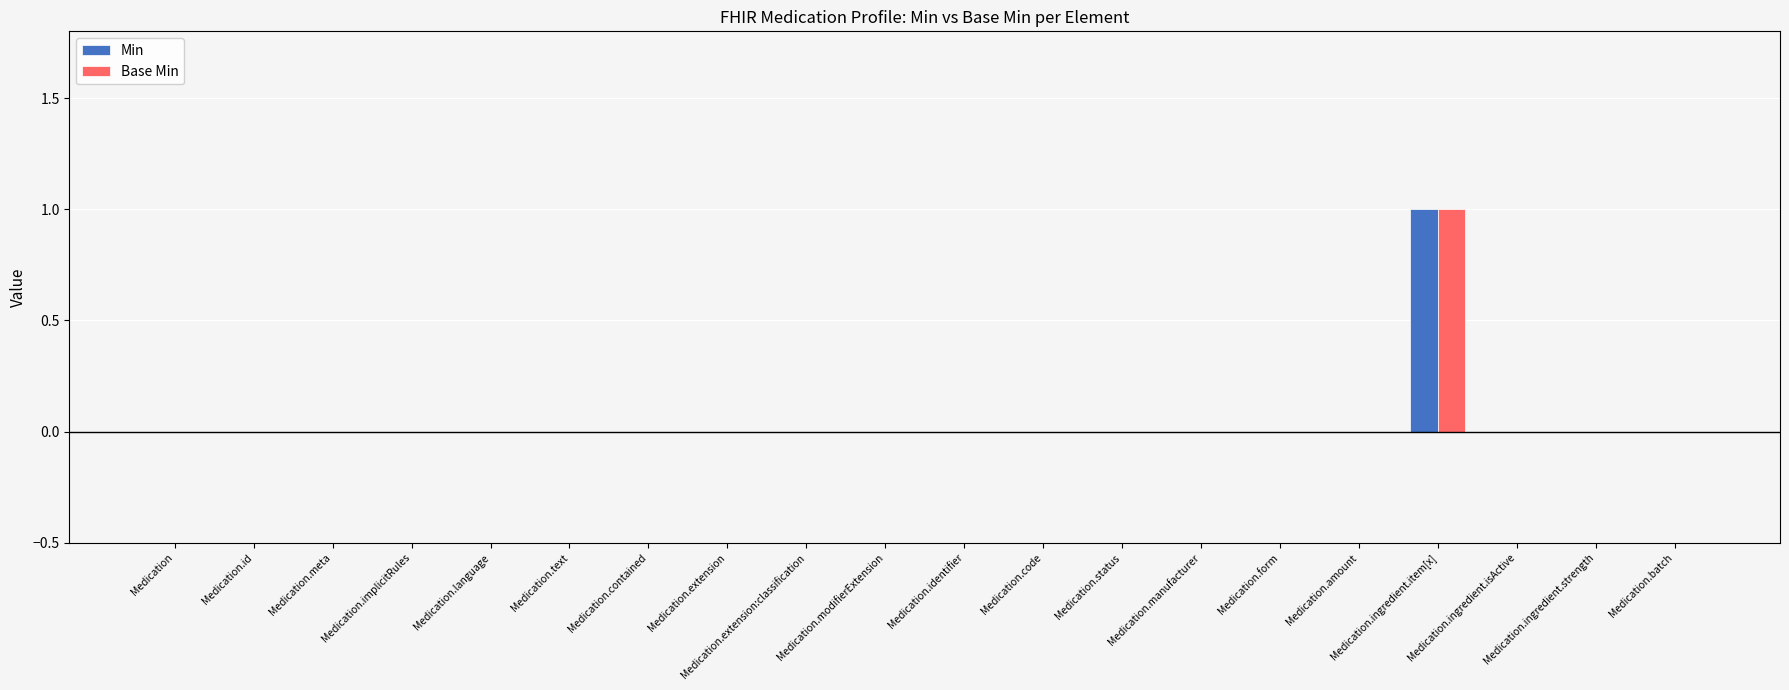

Which category has the highest value in the Min series?

Medication.ingredient.item[x]